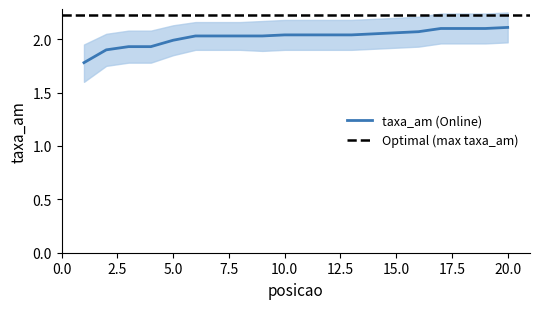

Reading left to right, extract all data points from this chart.

taxa_am: 1=1.8	2=1.9	3=1.9	4=1.9	5=2.0	6=2.0	7=2.0	8=2.0	9=2.0	10=2.0	11=2.0	12=2.0	13=2.0	14=2.0	15=2.1	16=2.1	17=2.1	18=2.1	19=2.1	20=2.1
taxa_am_upper: 1=1.9	2=2.0	3=2.1	4=2.1	5=2.1	6=2.2	7=2.2	8=2.2	9=2.2	10=2.2	11=2.2	12=2.2	13=2.2	14=2.2	15=2.2	16=2.2	17=2.2	18=2.2	19=2.2	20=2.2
taxa_am_lower: 1=1.6	2=1.8	3=1.8	4=1.8	5=1.9	6=1.9	7=1.9	8=1.9	9=1.9	10=1.9	11=1.9	12=1.9	13=1.9	14=1.9	15=1.9	16=1.9	17=2.0	18=2.0	19=2.0	20=2.0